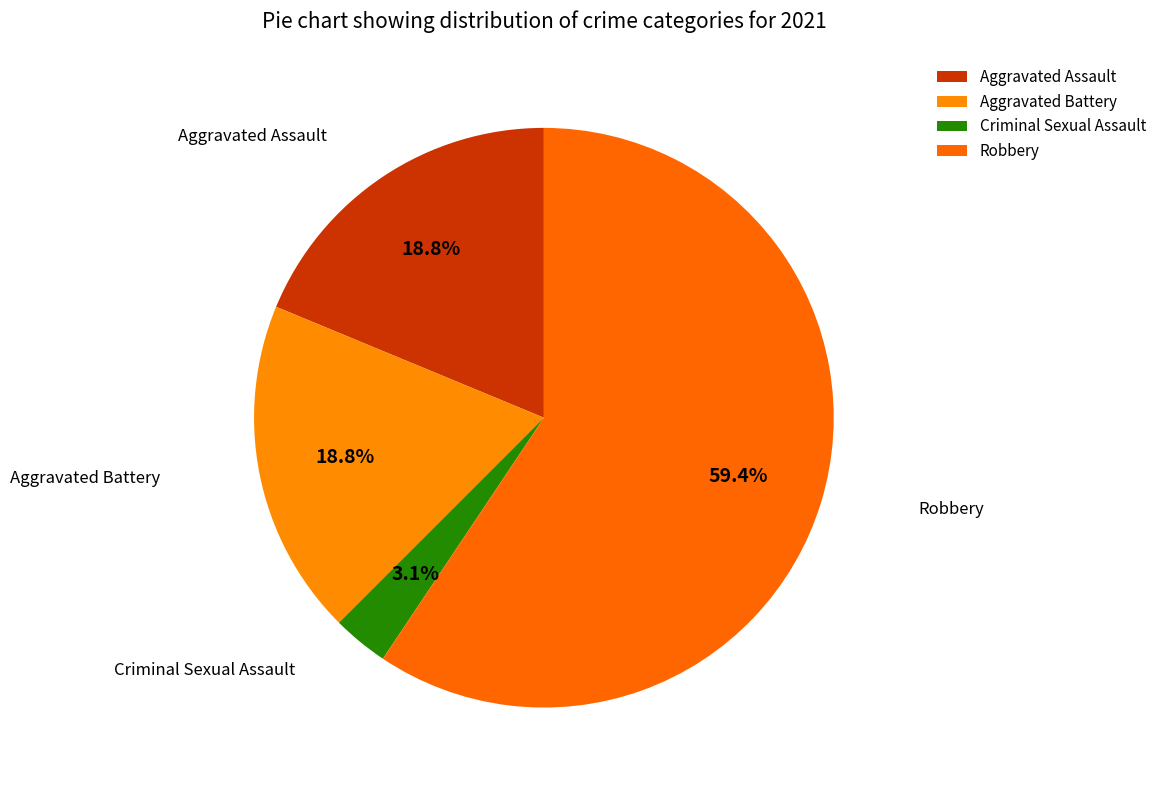

Between Aggravated Assault and Robbery, which is larger?

Robbery